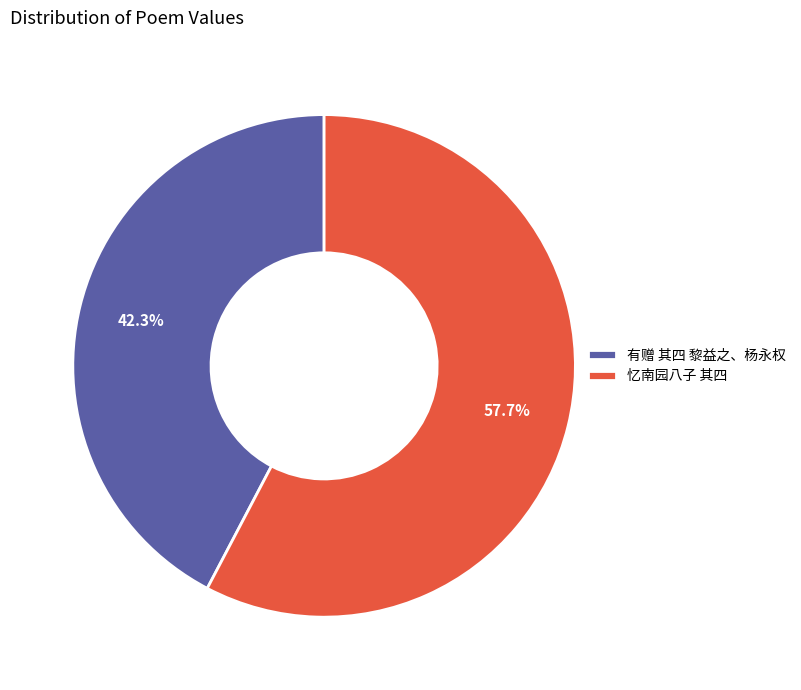

Rank the categories by value from highest to lowest.

忆南园八子 其四, 有赠 其四 黎益之、杨永权